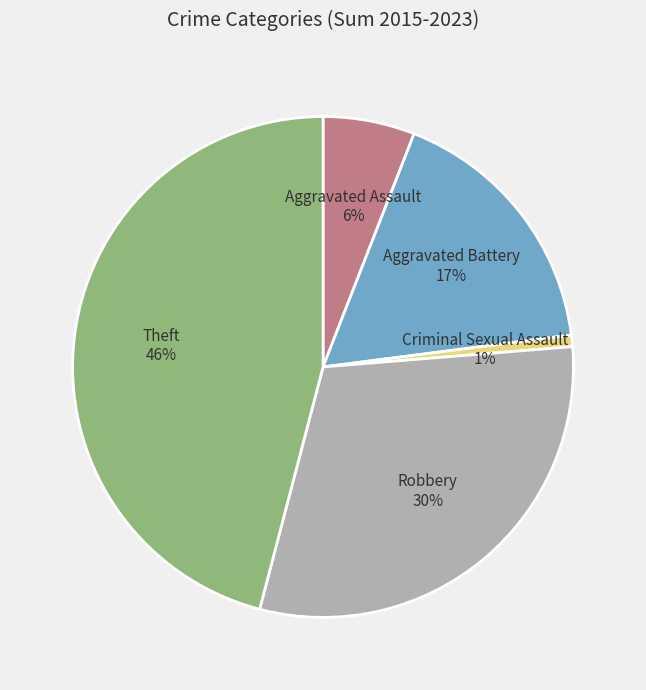

Do Aggravated Battery and Aggravated Assault together represent more than half of the pie?

No